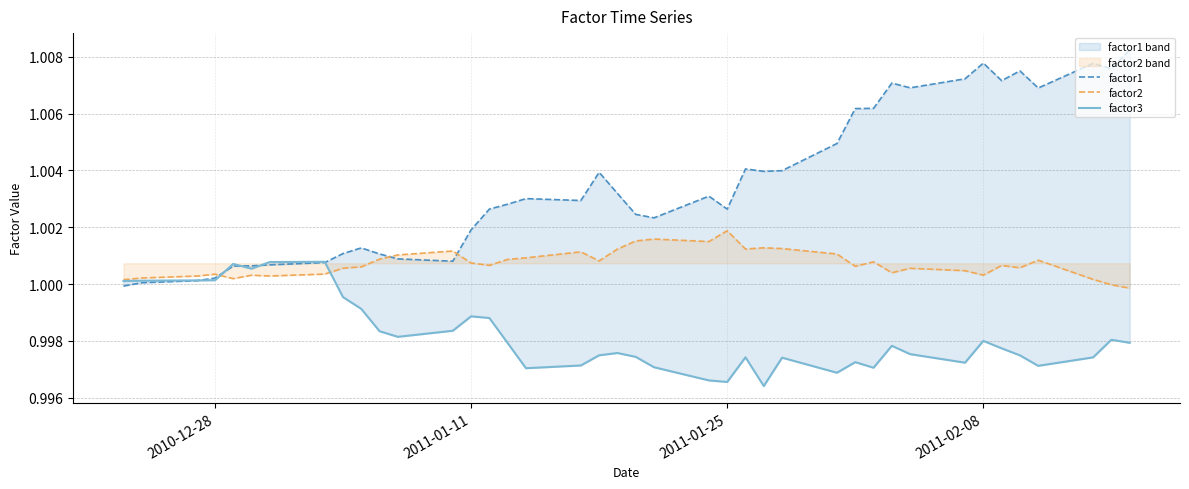

What is the lowest value of the factor3 series?

1.0